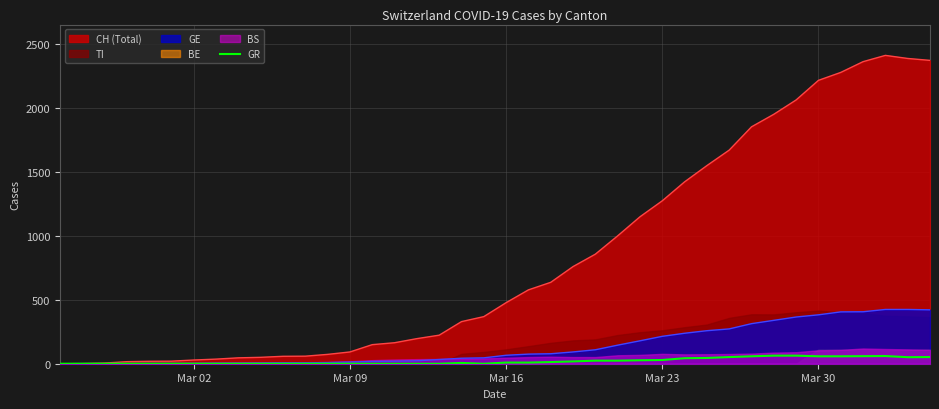

True or false: the data has more than 0 interior local peaks.

True